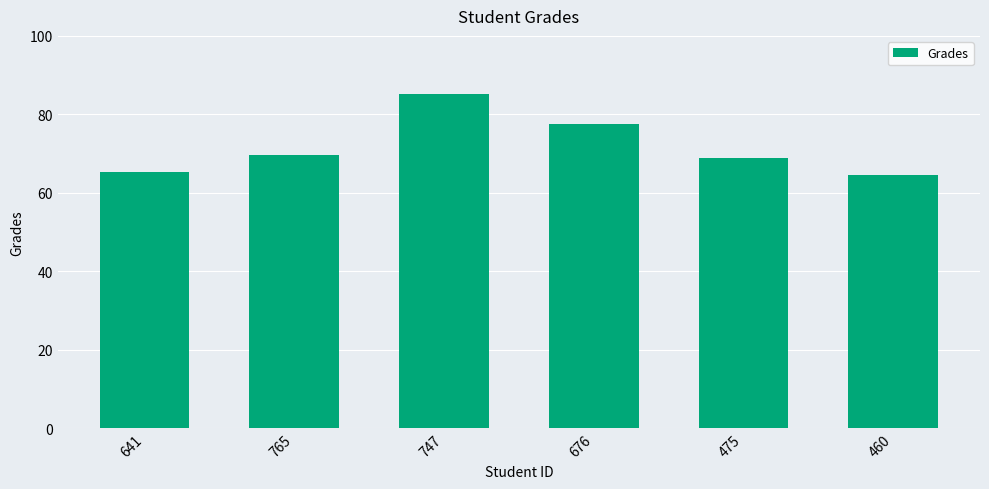

What is the maximum value shown in the chart?

85.1